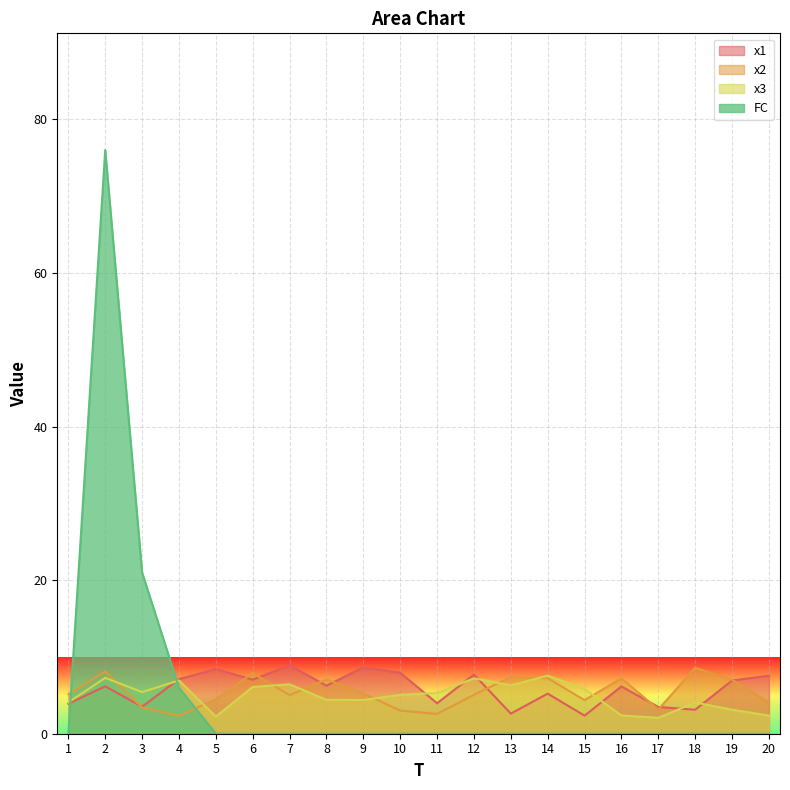

What is the spread (max minus min) of values at 11?

5.3